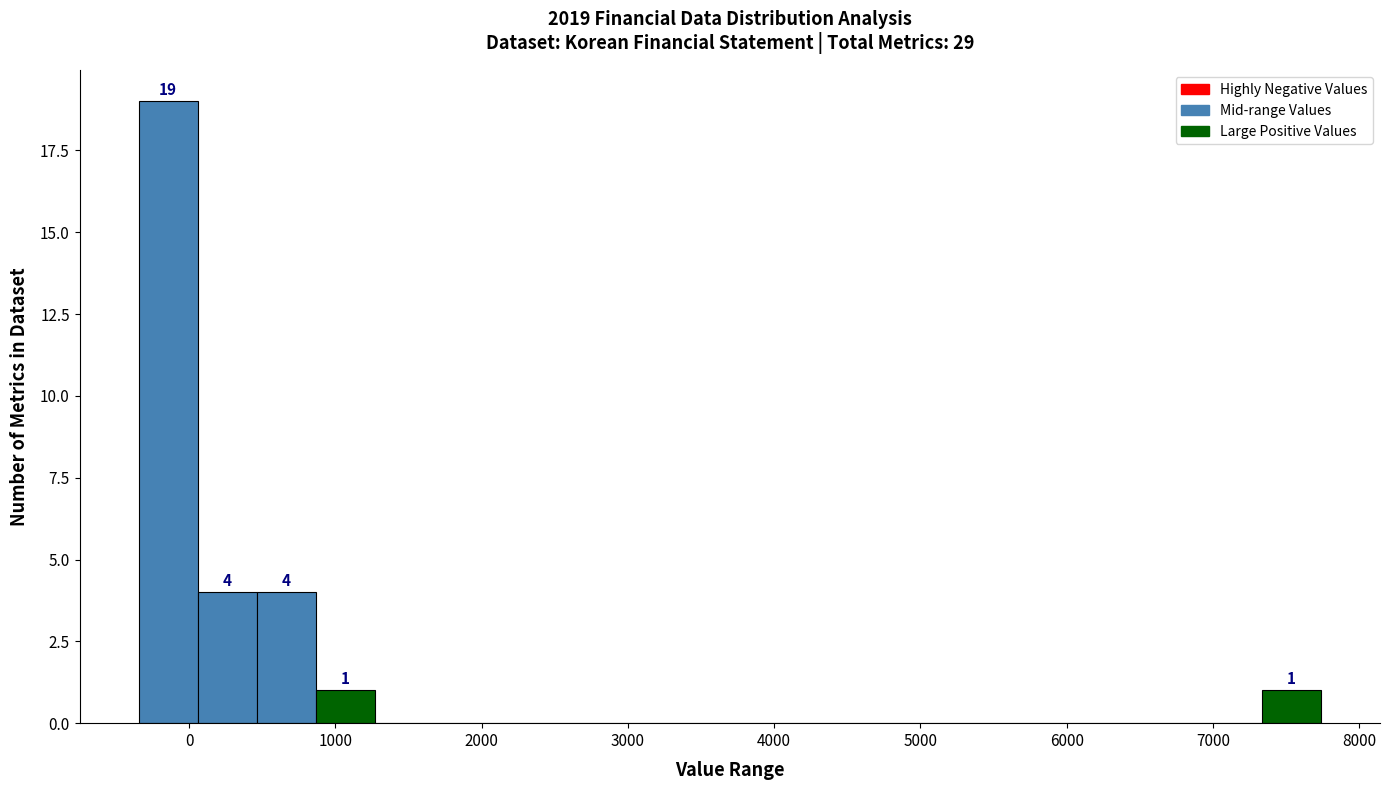

Over which range of the x-axis is the bar tallest?

-300 to 100